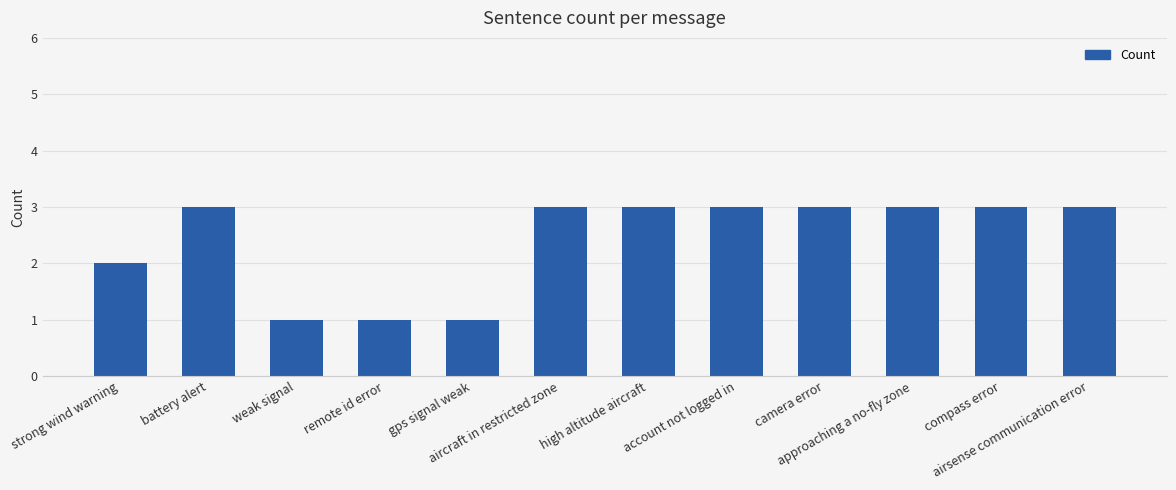

What is the sum of all values?

29